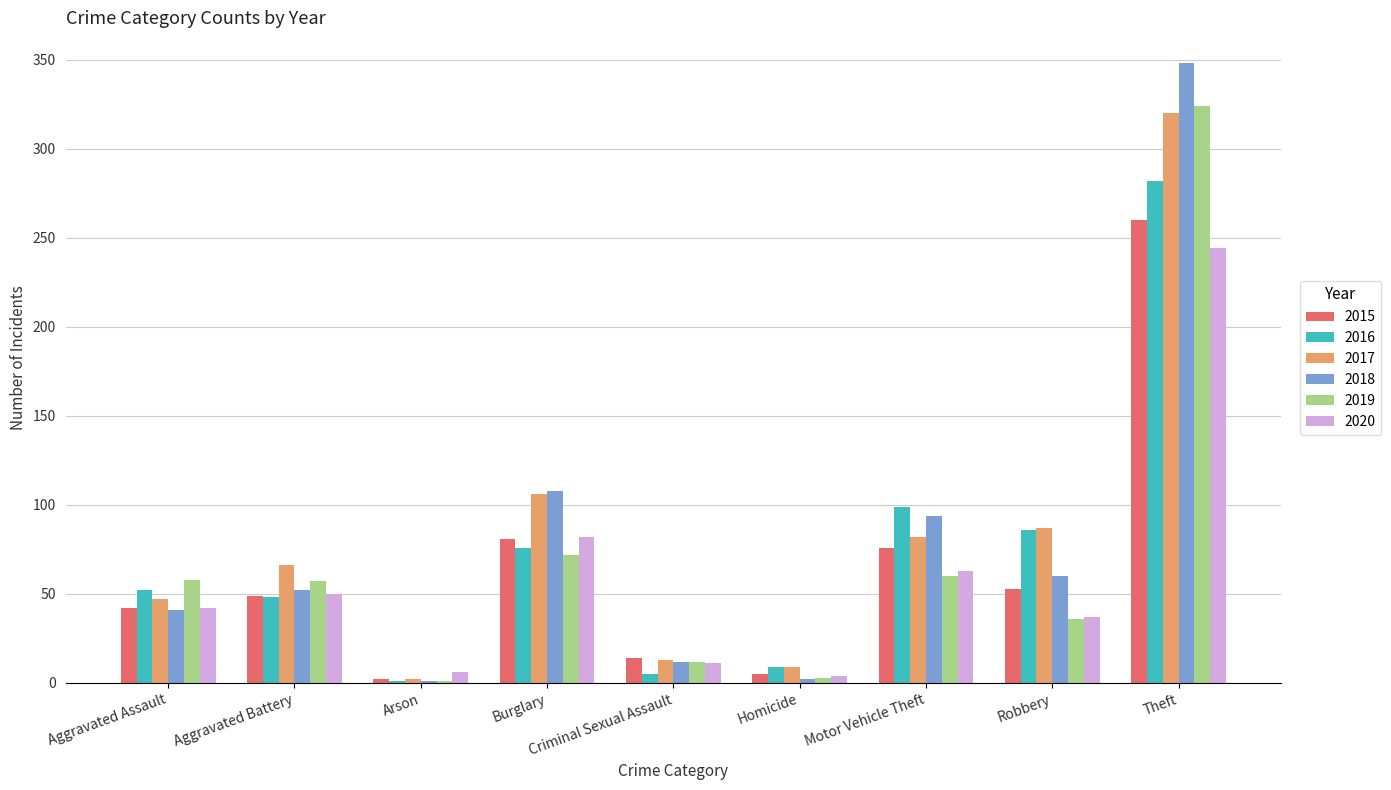

Does the chart contain stacked bars?

No